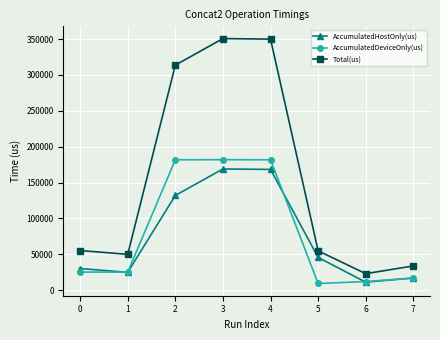

What is the difference between the highest and lowest values at 3?

181854.9